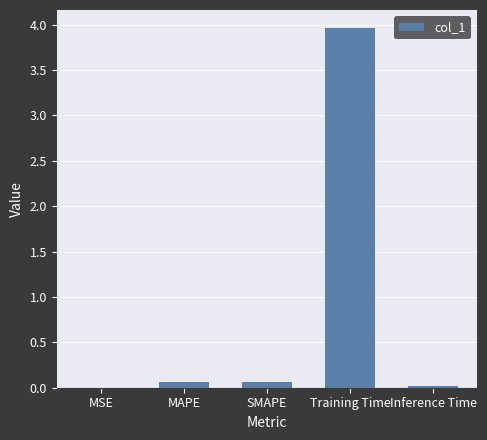

What is the approximate value at Training Time?

4.0